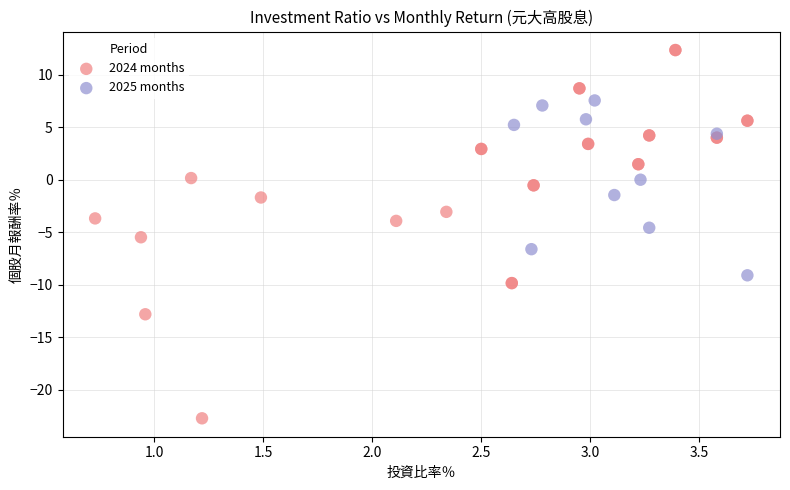

Which series has the widest spread of Y values?

2024 months